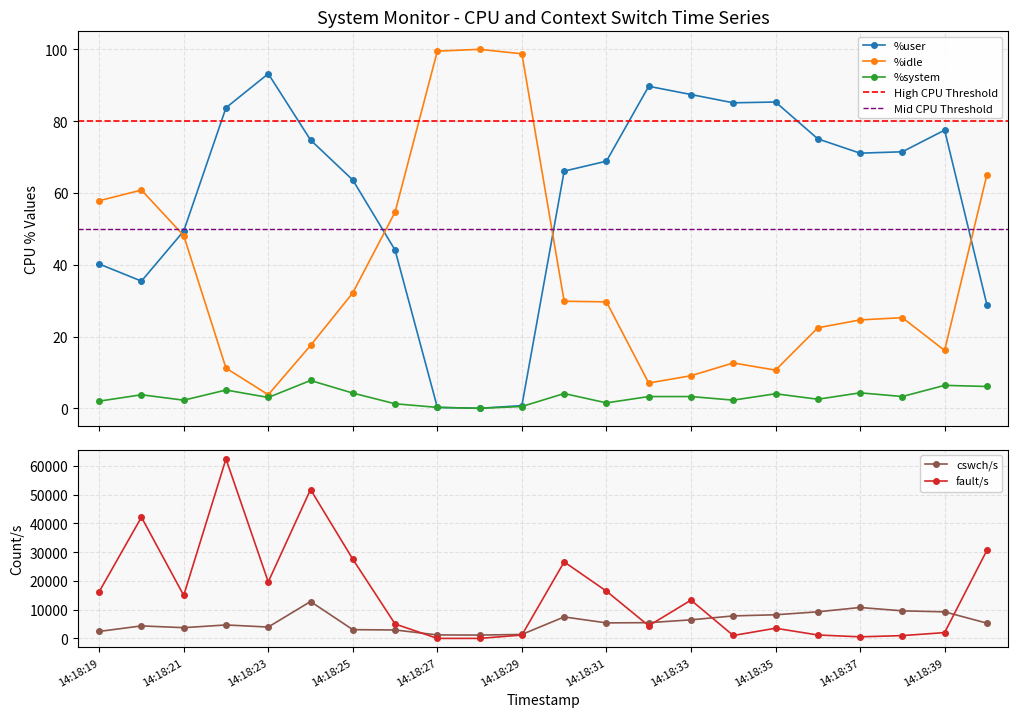

How many interior local peaks does the fault/s series have?

6